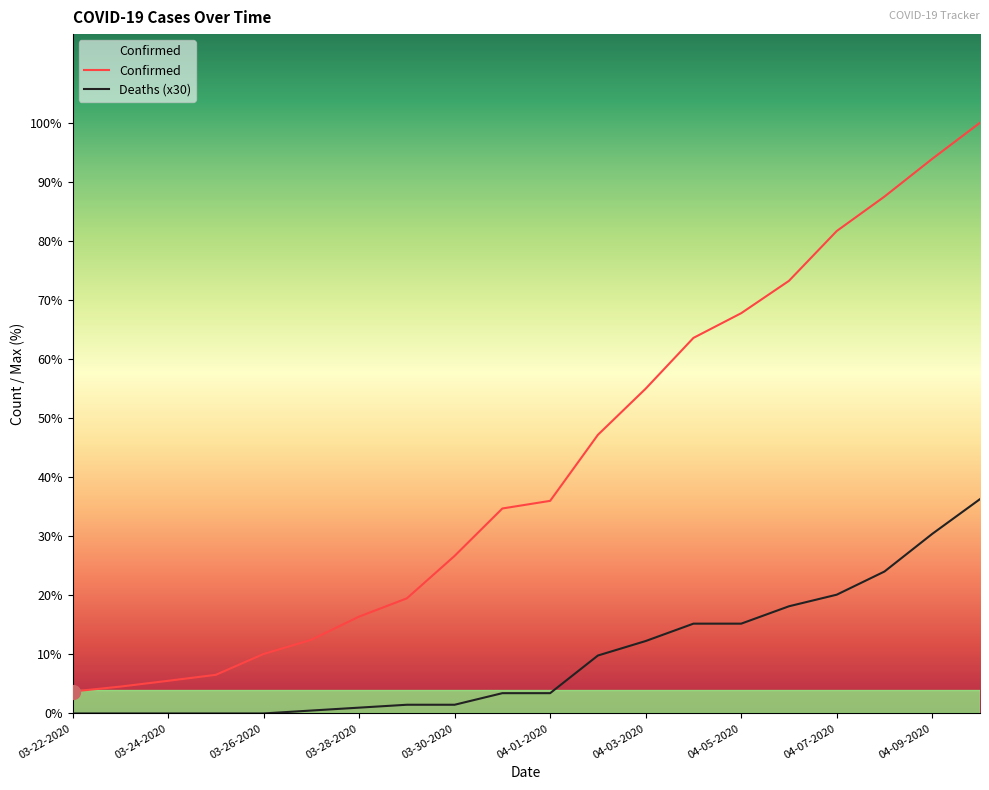

The Deaths series shows 2422 at 04-09-2020. True or false?

False